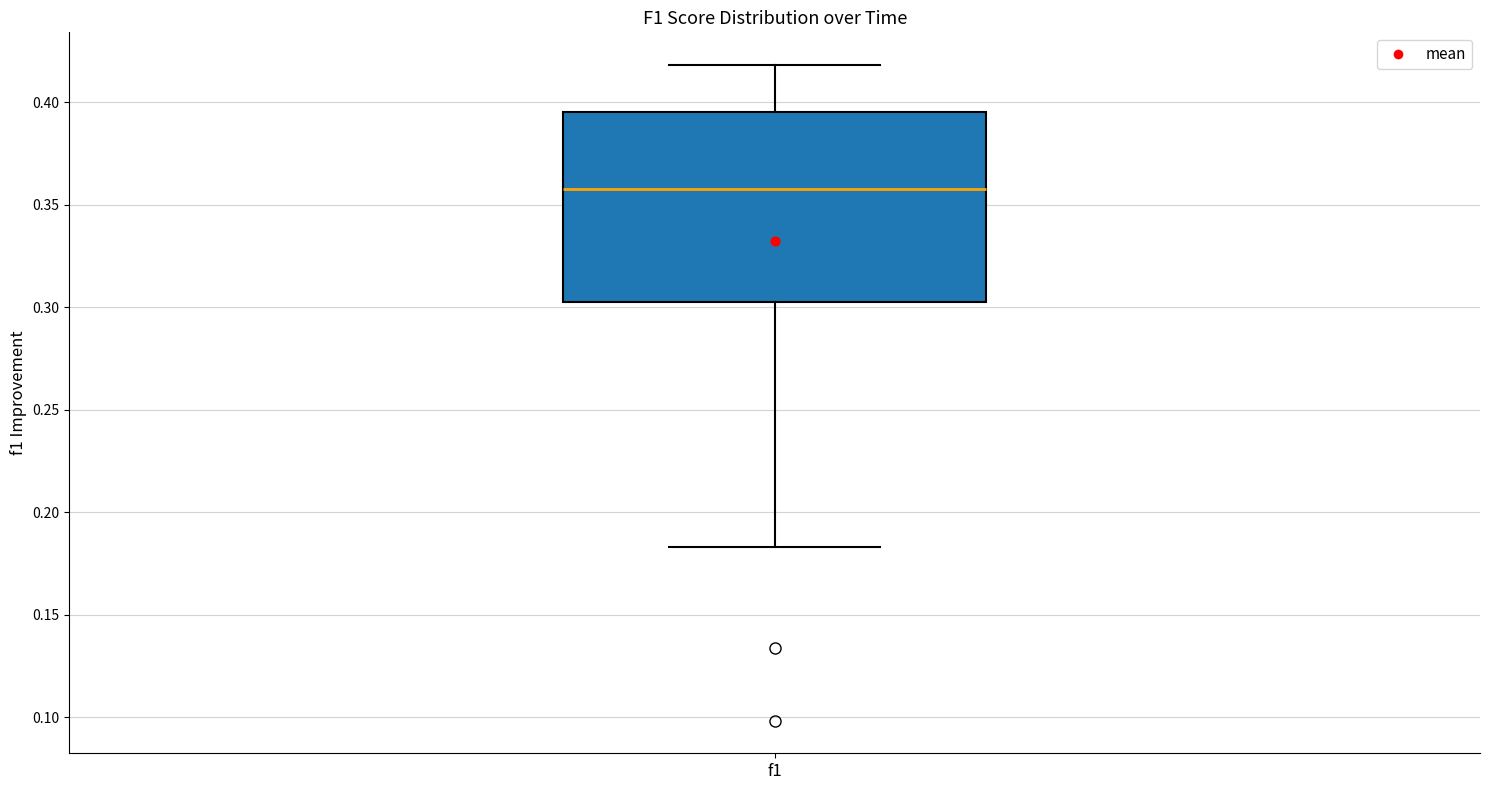

Read this box plot against the y-axis: the position of the median line, the range covered by the box, and the ends of both whiskers. The values are not printed on the chart, so give them approximately, as read against the axis.

median 0.360, box 0.300 to 0.395, whiskers 0.185 to 0.420